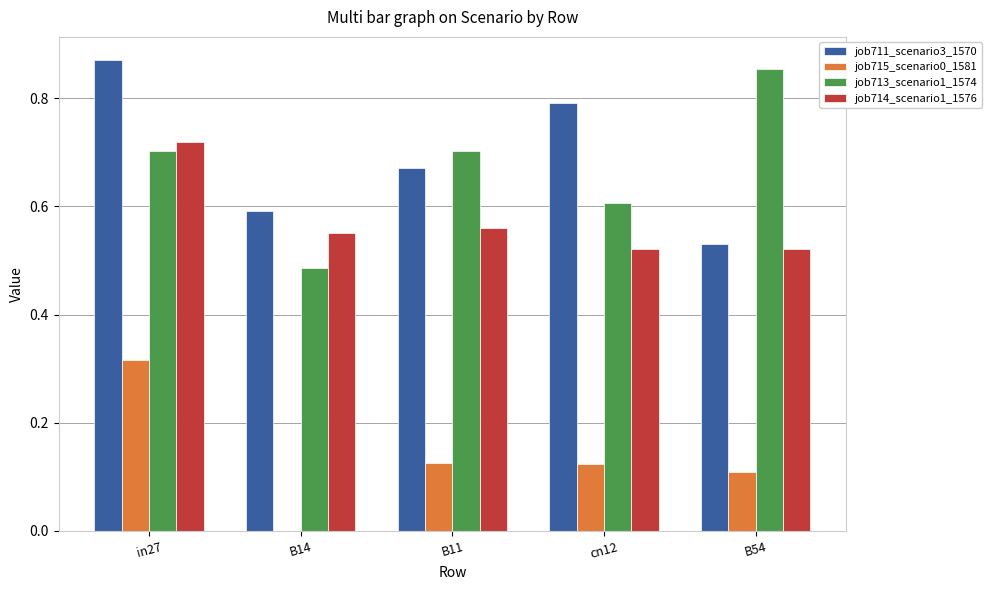

Is it true that job713_scenario1_1574 equals 0.7 at in27?

True